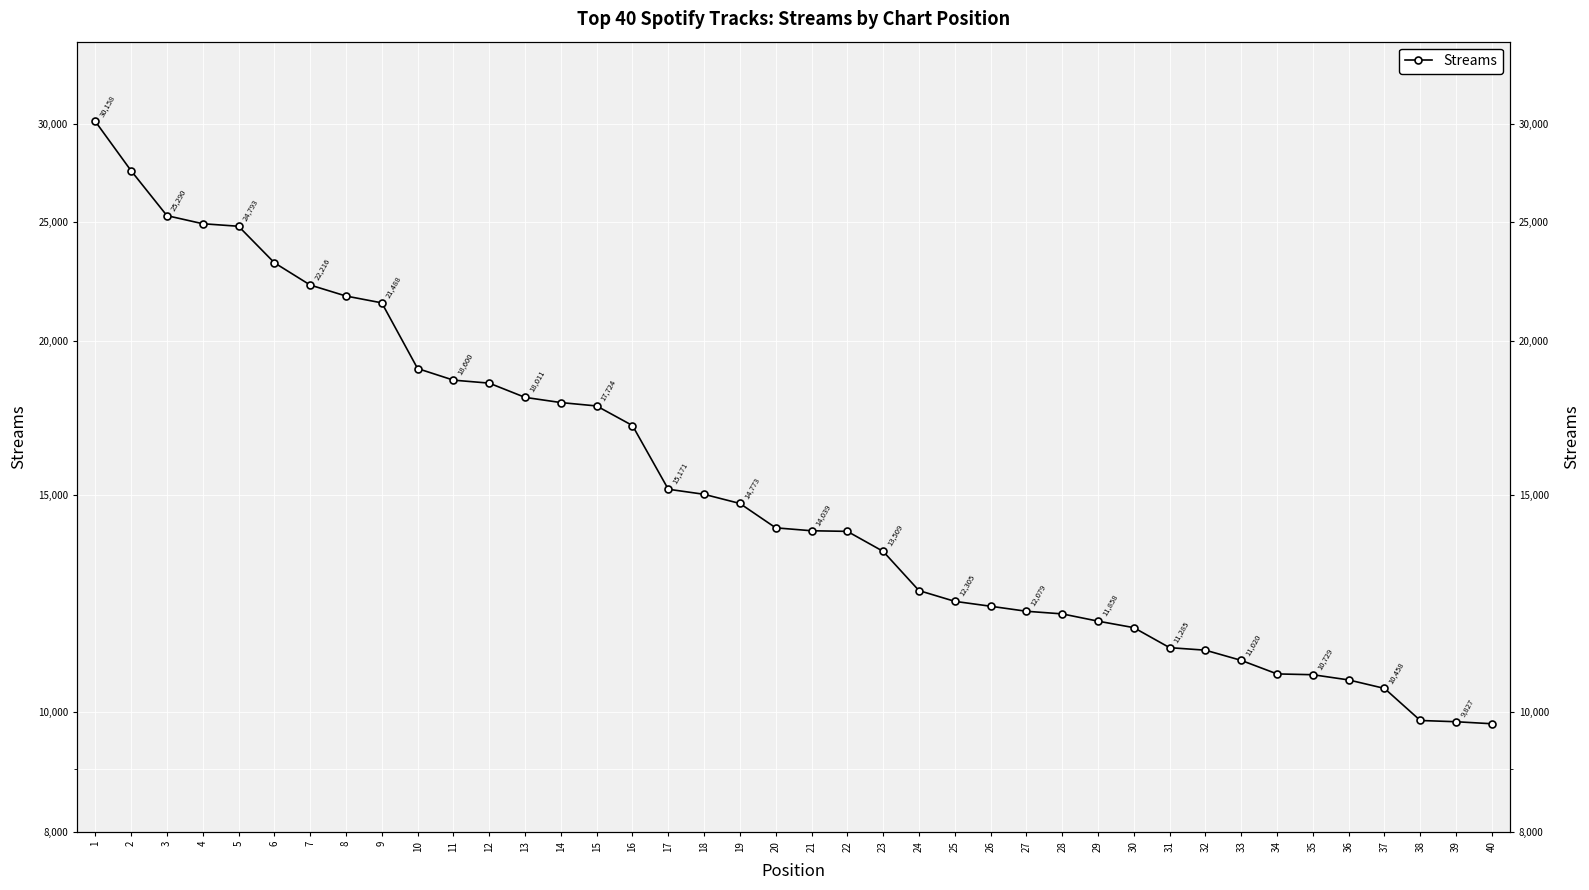

True or false: the data shows 19007 at 10.

True